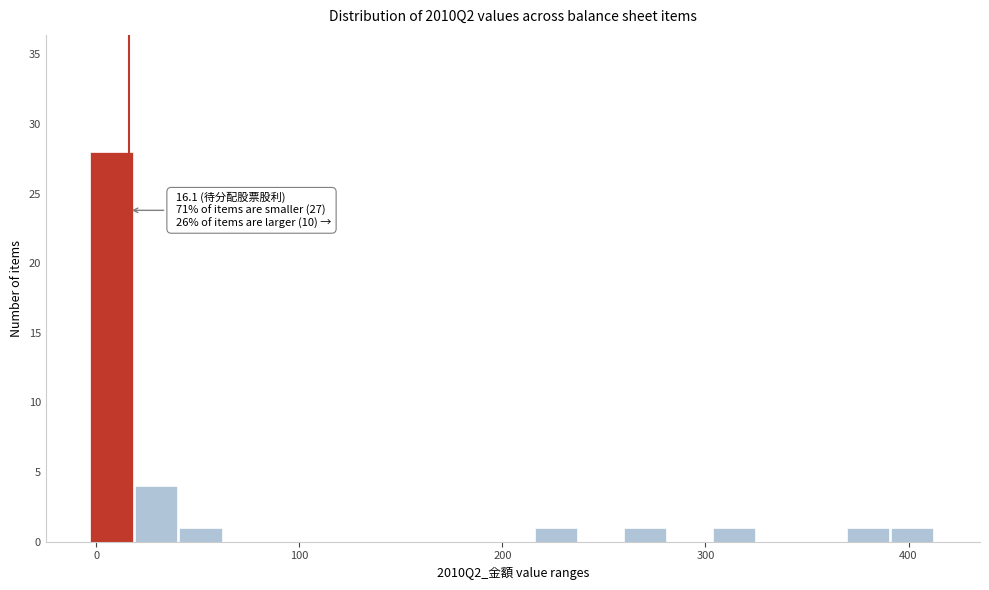

Read against the x-axis, roughly where is the centre of the tallest bar?

10